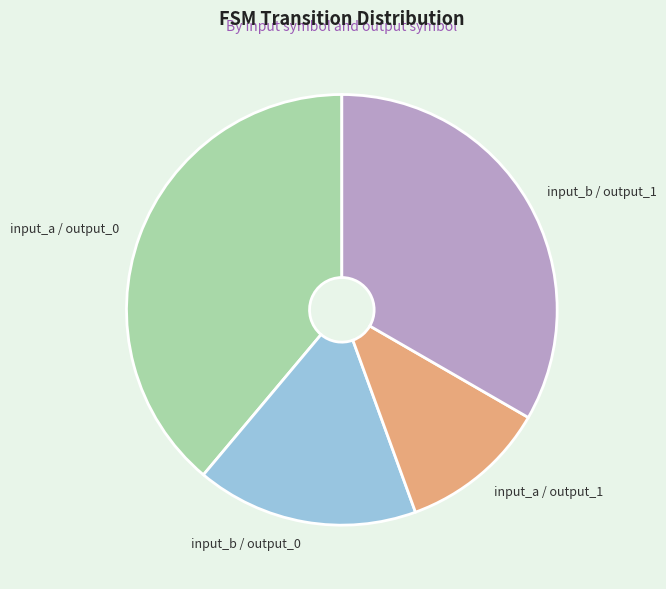

Rank the categories by value from highest to lowest.

input_a / output_0, input_b / output_1, input_b / output_0, input_a / output_1